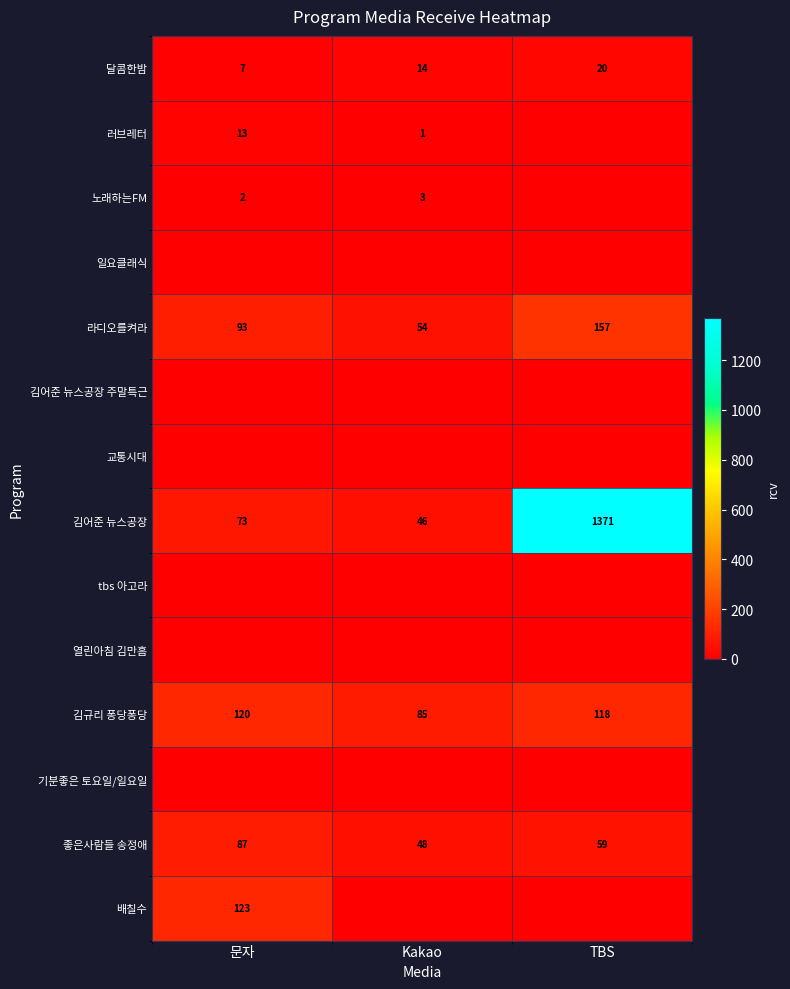

Is it true that 좋은사람들 송정애 equals 48 at Kakao?

True